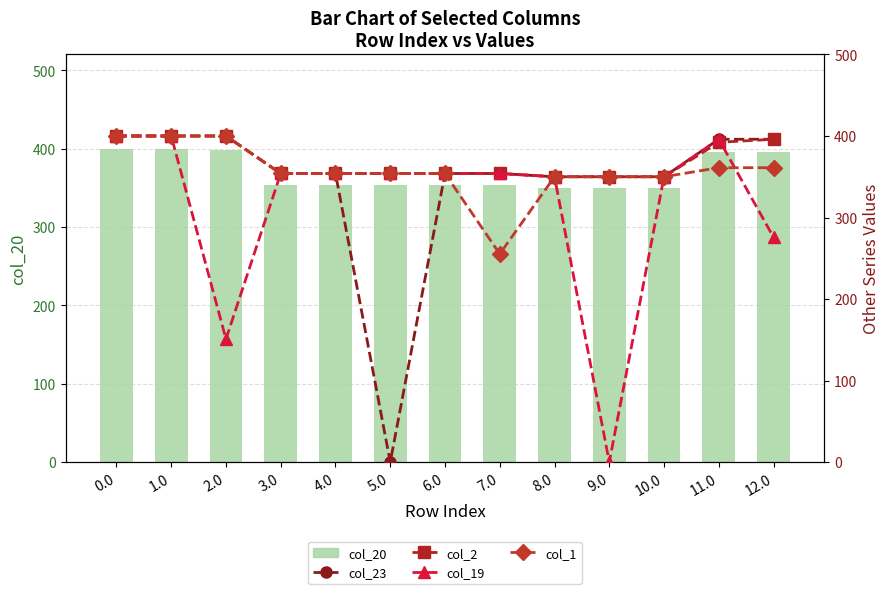

At how many categories does at least one series exceed 145?

13